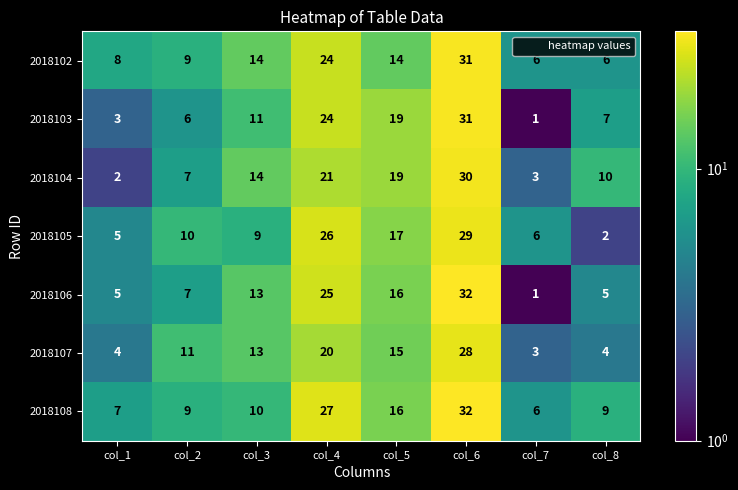

What is the difference between the highest and lowest values at col_7?

5